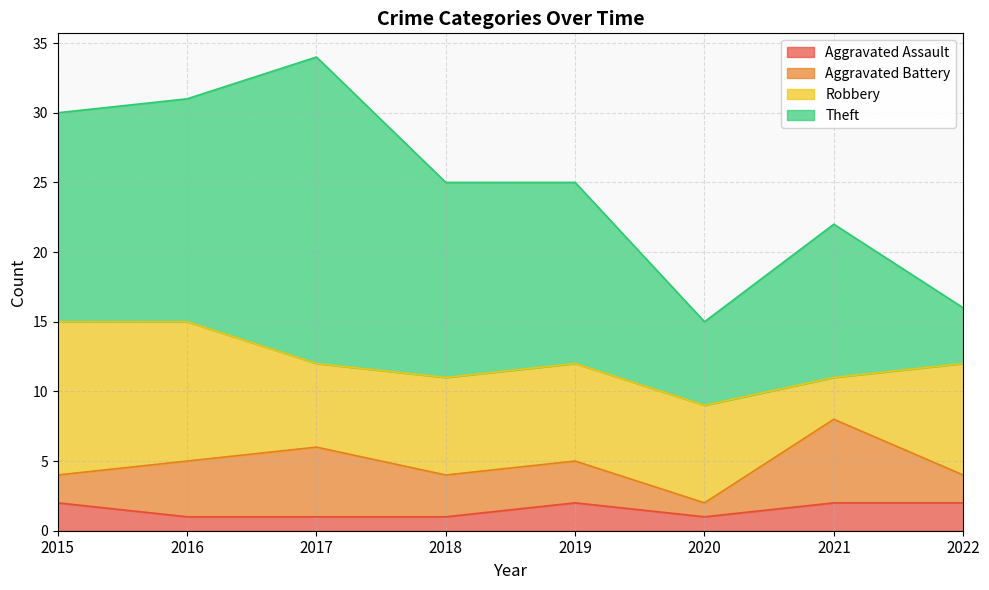

The value of Aggravated Assault at 2020 is 1. True or false?

True